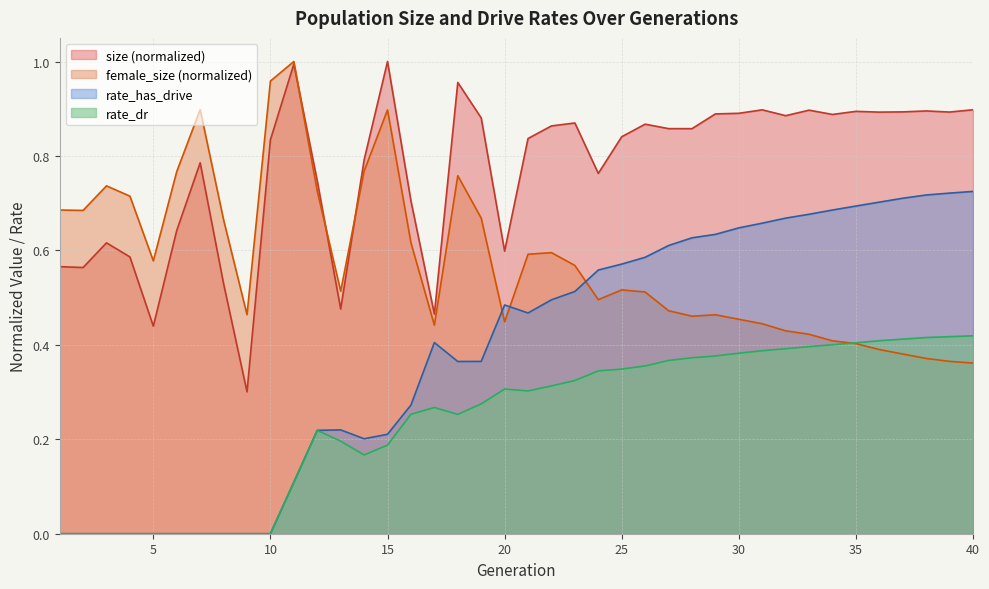

The value of size at 15 is 1.0. True or false?

True